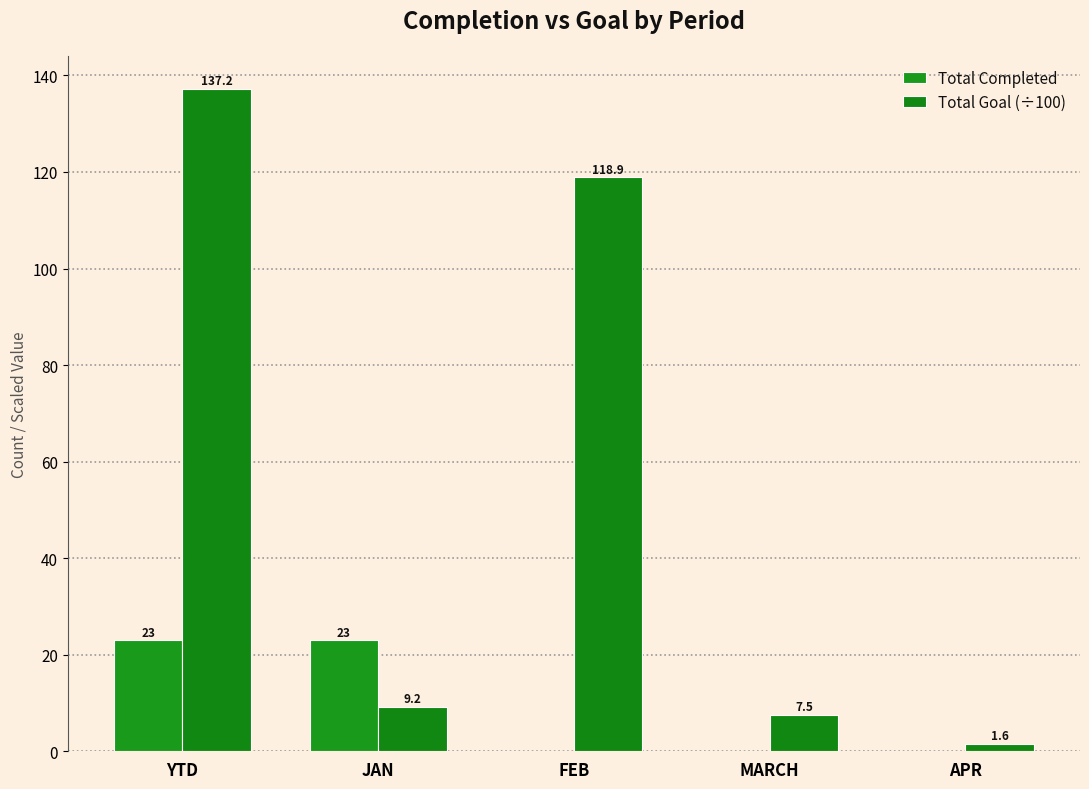

How many groups of bars are there?

5